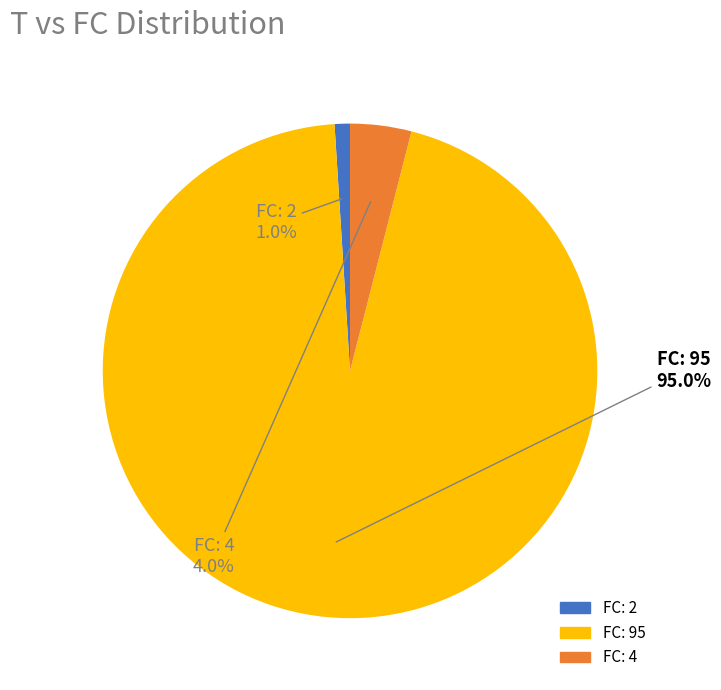

Is there a majority slice in this chart?

Yes